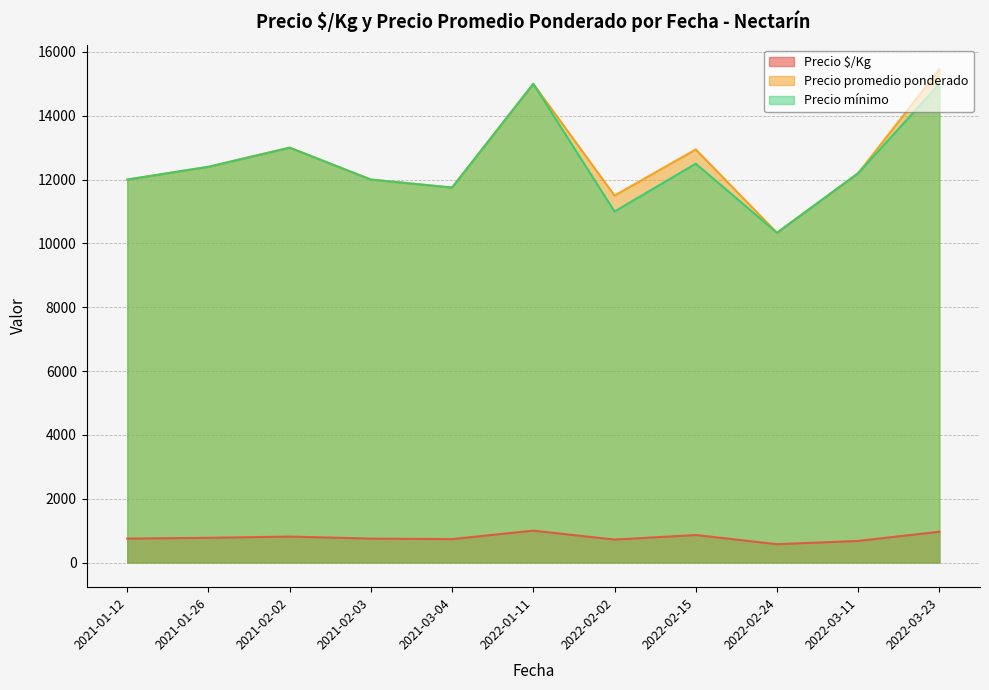

True or false: Precio mínimo and Precio promedio ponderado intersect in this chart.

False